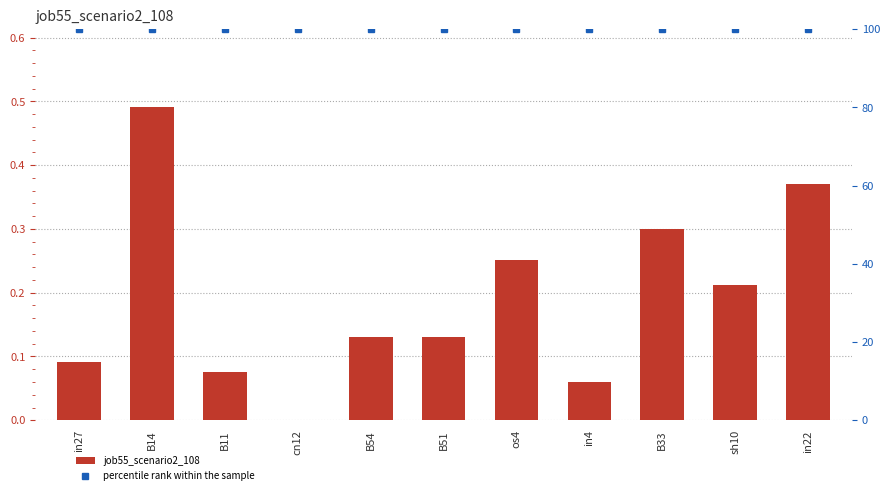

Reading left to right, what are all the values shown in this chart?

job55_scenario2_108: in27=0.1	B14=0.5	B11=0.1	cn12=0.0	B54=0.1	B51=0.1	os4=0.3	in4=0.1	B33=0.3	sh10=0.2	in22=0.4
percentile rank within the sample: in27=100.0	B14=100.0	B11=100.0	cn12=100.0	B54=100.0	B51=100.0	os4=100.0	in4=100.0	B33=100.0	sh10=100.0	in22=100.0